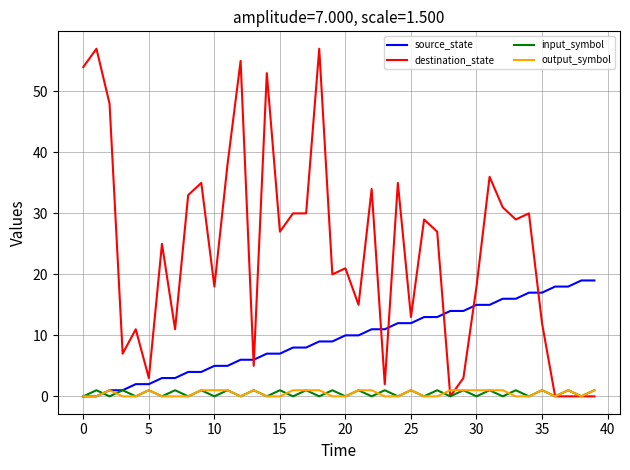

Which series has the largest total across all categories?

destination_state